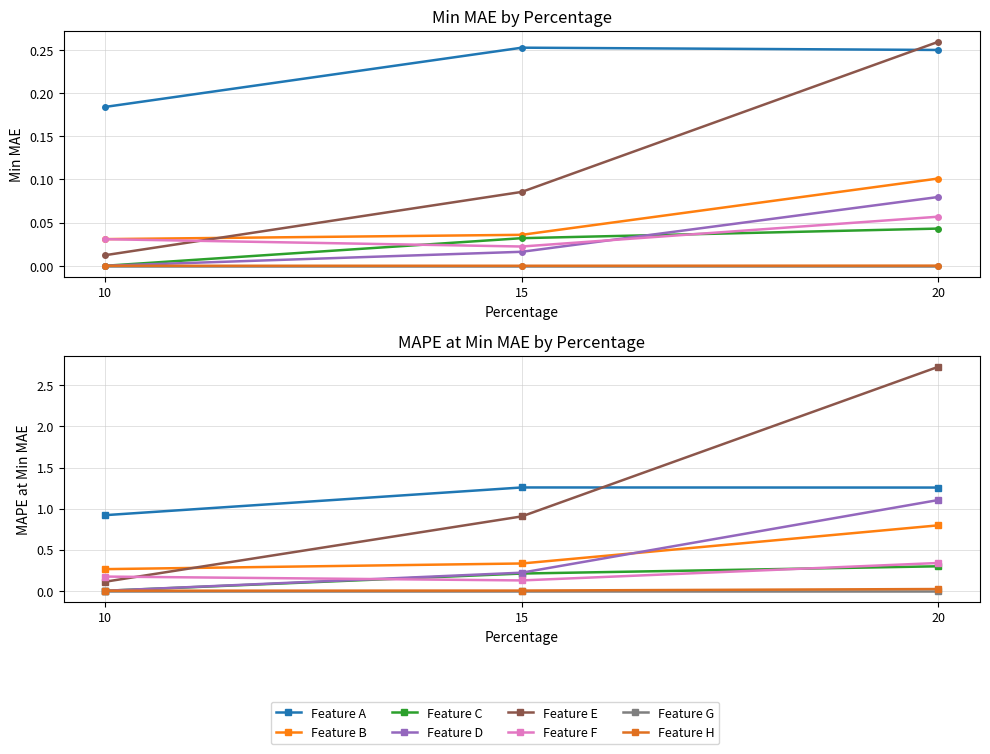

How many values in Min MAE are above zero?

19